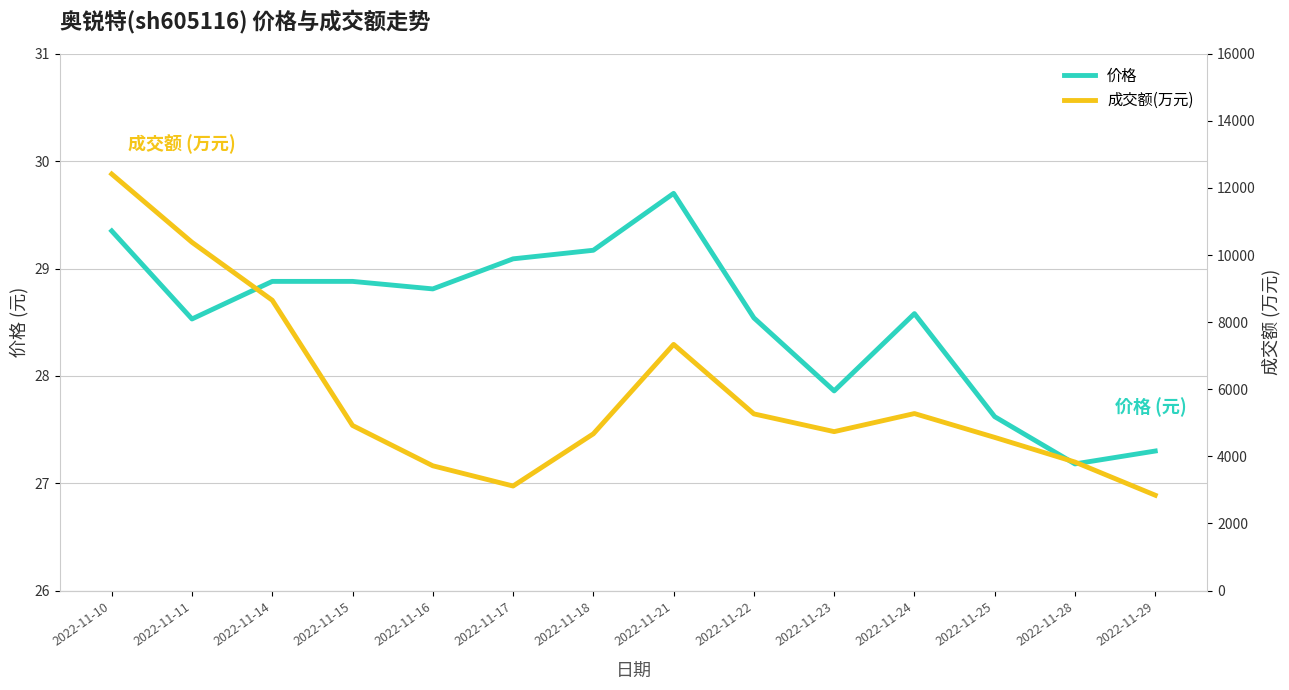

At how many categories does at least one series exceed 9986?

2